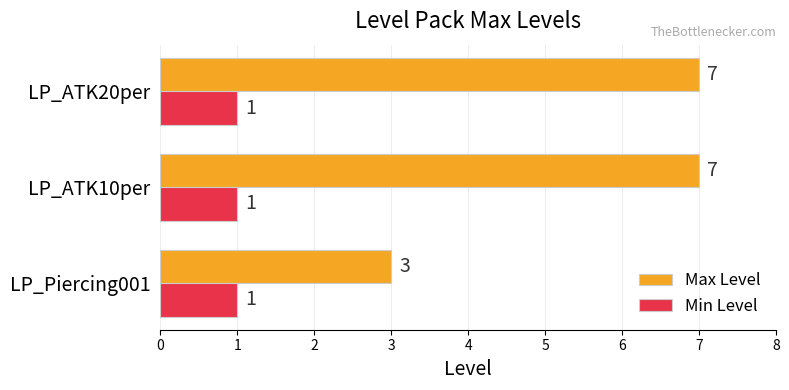

What is the greatest value displayed?

7